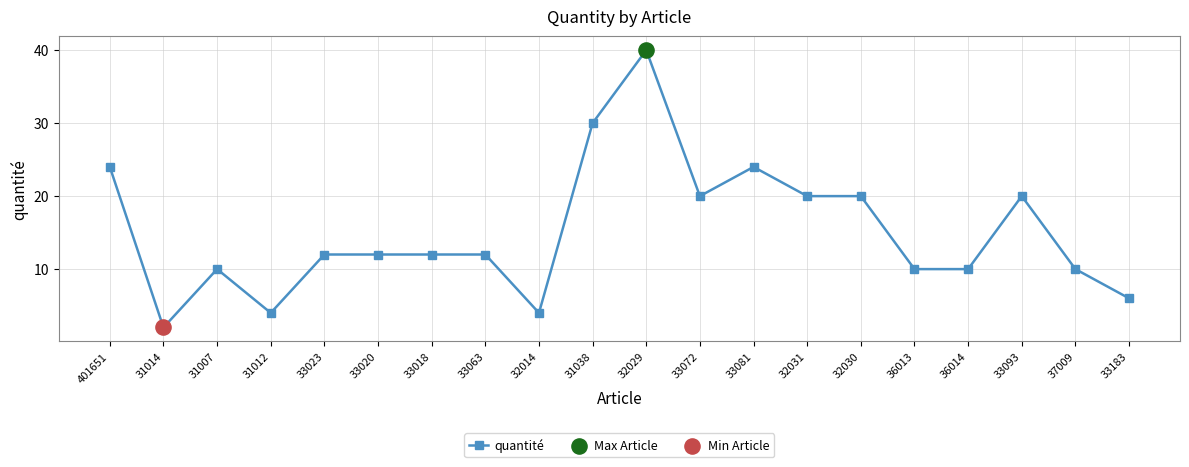

What is the change in value from 31007 to 33023?

+2